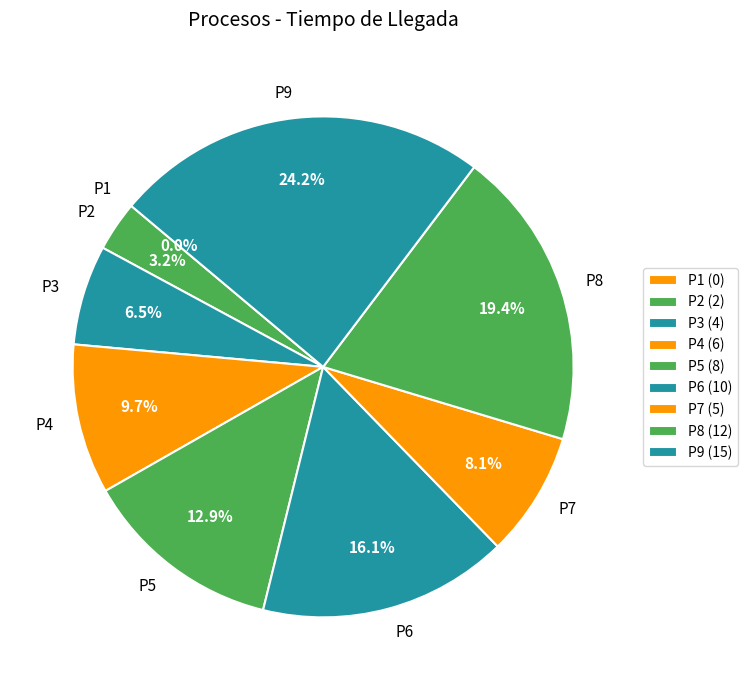

Rank the categories by value from highest to lowest.

P9, P8, P6, P5, P4, P7, P3, P2, P1